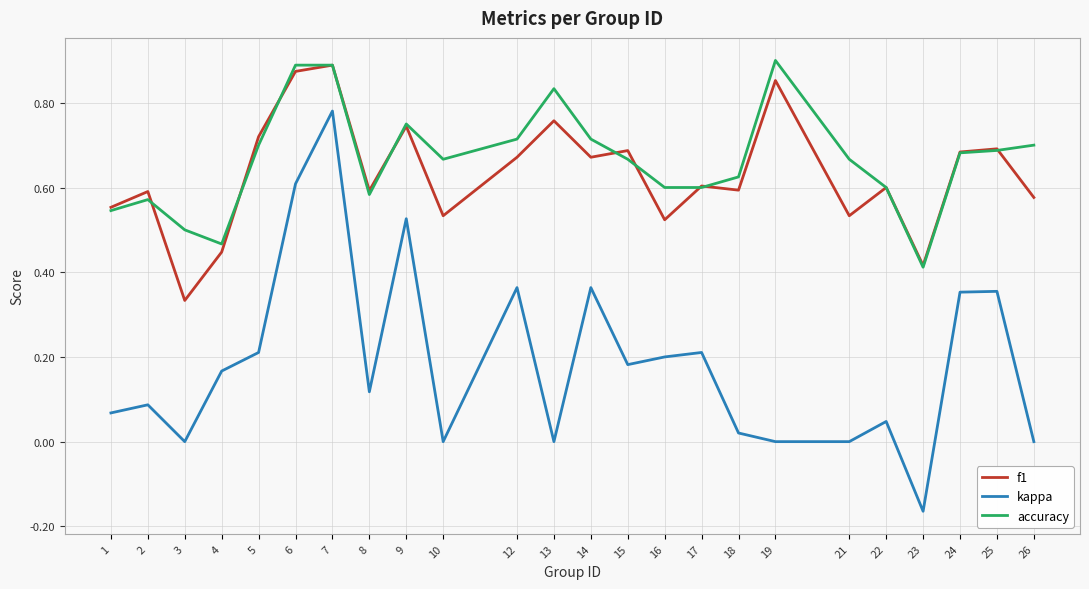

Which series ends up on top after the final intersection of accuracy and f1?

accuracy